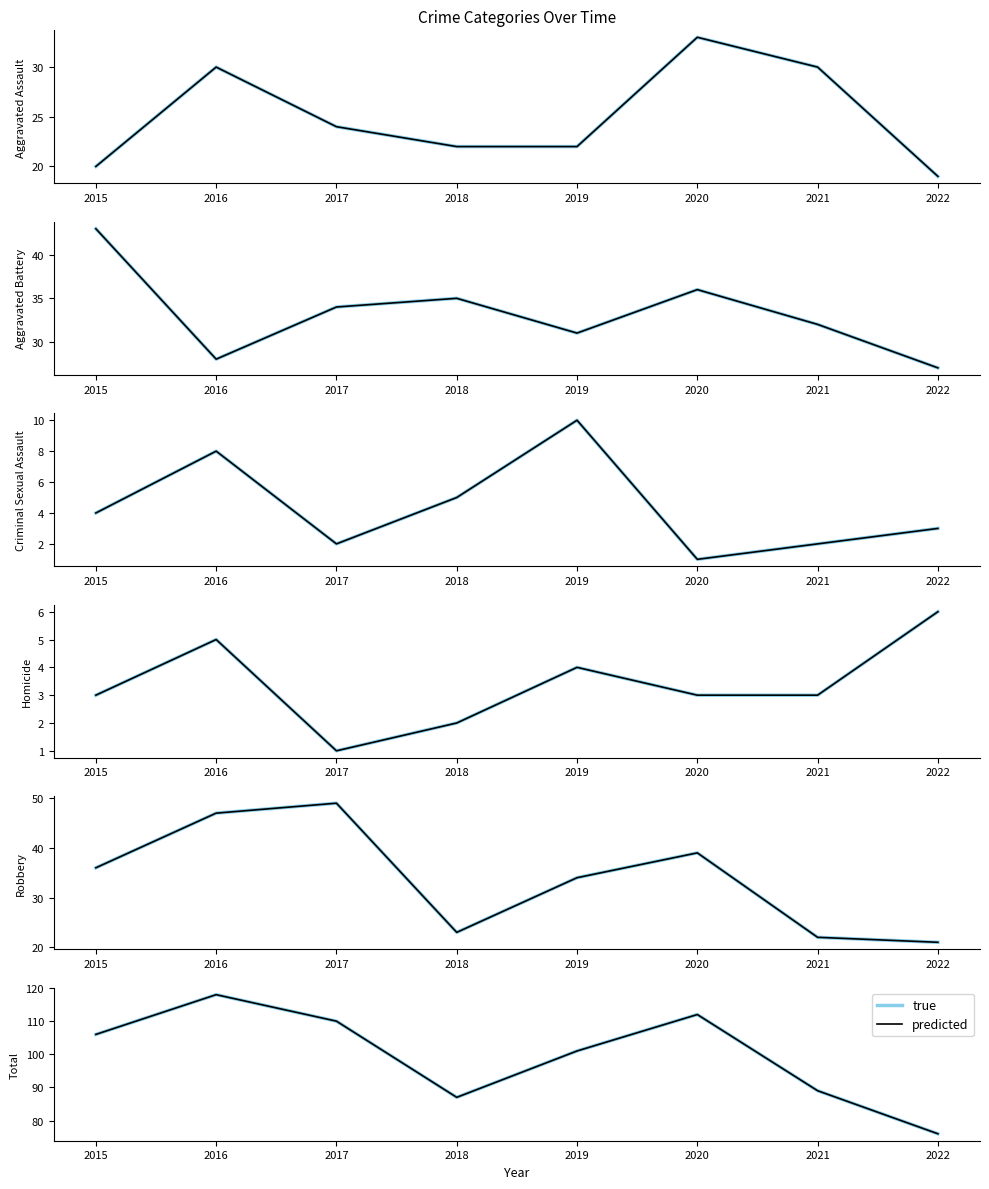

What is the sum of the true values at 2022 and 2020?

188